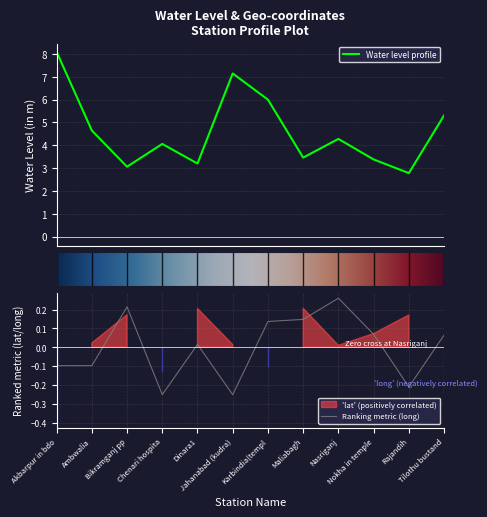

Which has a higher value, Karbindia(templ or Akbarpur in bdo?

Akbarpur in bdo